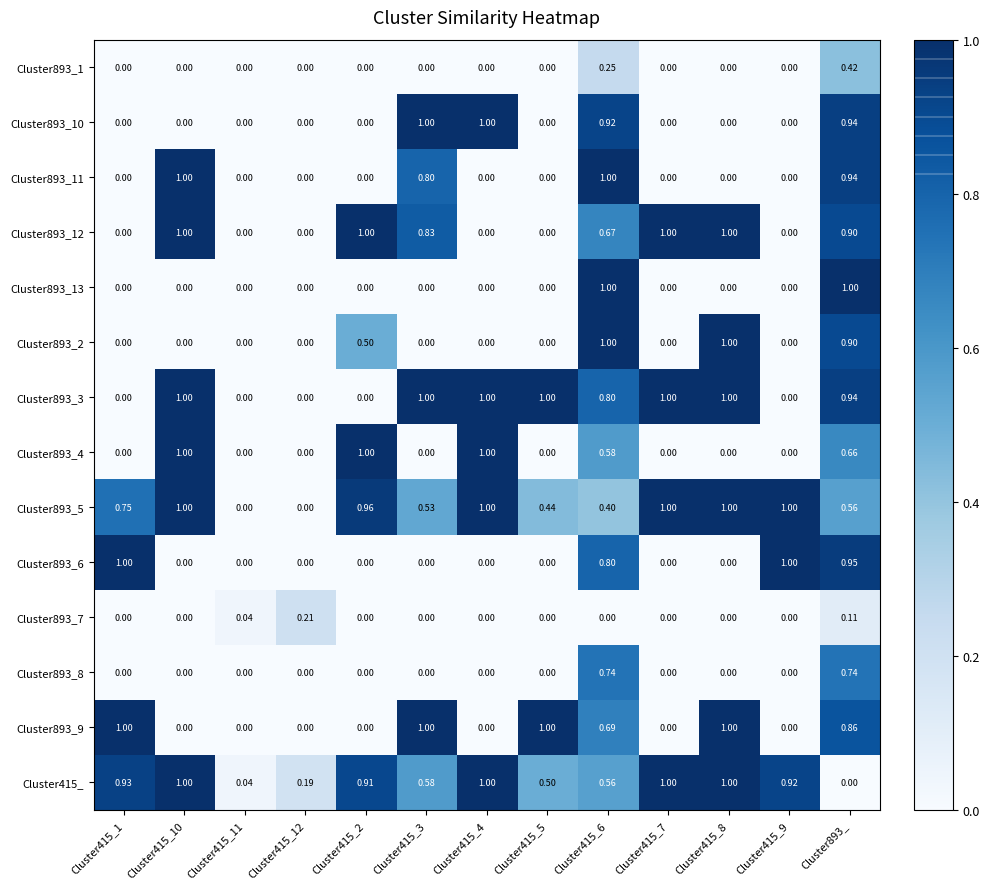

Reading right to left, list all the values displayed in this chart.

Cluster893_1: Cluster893_=0.4	Cluster415_9=0.0	Cluster415_8=0.0	Cluster415_7=0.0	Cluster415_6=0.2	Cluster415_5=0.0	Cluster415_4=0.0	Cluster415_3=0.0	Cluster415_2=0.0	Cluster415_12=0.0	Cluster415_11=0.0	Cluster415_10=0.0	Cluster415_1=0.0
Cluster893_10: Cluster893_=0.9	Cluster415_9=0.0	Cluster415_8=0.0	Cluster415_7=0.0	Cluster415_6=0.9	Cluster415_5=0.0	Cluster415_4=1.0	Cluster415_3=1.0	Cluster415_2=0.0	Cluster415_12=0.0	Cluster415_11=0.0	Cluster415_10=0.0	Cluster415_1=0.0
Cluster893_11: Cluster893_=0.9	Cluster415_9=0.0	Cluster415_8=0.0	Cluster415_7=0.0	Cluster415_6=1.0	Cluster415_5=0.0	Cluster415_4=0.0	Cluster415_3=0.8	Cluster415_2=0.0	Cluster415_12=0.0	Cluster415_11=0.0	Cluster415_10=1.0	Cluster415_1=0.0
Cluster893_12: Cluster893_=0.9	Cluster415_9=0.0	Cluster415_8=1.0	Cluster415_7=1.0	Cluster415_6=0.7	Cluster415_5=0.0	Cluster415_4=0.0	Cluster415_3=0.8	Cluster415_2=1.0	Cluster415_12=0.0	Cluster415_11=0.0	Cluster415_10=1.0	Cluster415_1=0.0
Cluster893_13: Cluster893_=1.0	Cluster415_9=0.0	Cluster415_8=0.0	Cluster415_7=0.0	Cluster415_6=1.0	Cluster415_5=0.0	Cluster415_4=0.0	Cluster415_3=0.0	Cluster415_2=0.0	Cluster415_12=0.0	Cluster415_11=0.0	Cluster415_10=0.0	Cluster415_1=0.0
Cluster893_2: Cluster893_=0.9	Cluster415_9=0.0	Cluster415_8=1.0	Cluster415_7=0.0	Cluster415_6=1.0	Cluster415_5=0.0	Cluster415_4=0.0	Cluster415_3=0.0	Cluster415_2=0.5	Cluster415_12=0.0	Cluster415_11=0.0	Cluster415_10=0.0	Cluster415_1=0.0
Cluster893_3: Cluster893_=0.9	Cluster415_9=0.0	Cluster415_8=1.0	Cluster415_7=1.0	Cluster415_6=0.8	Cluster415_5=1.0	Cluster415_4=1.0	Cluster415_3=1.0	Cluster415_2=0.0	Cluster415_12=0.0	Cluster415_11=0.0	Cluster415_10=1.0	Cluster415_1=0.0
Cluster893_4: Cluster893_=0.7	Cluster415_9=0.0	Cluster415_8=0.0	Cluster415_7=0.0	Cluster415_6=0.6	Cluster415_5=0.0	Cluster415_4=1.0	Cluster415_3=0.0	Cluster415_2=1.0	Cluster415_12=0.0	Cluster415_11=0.0	Cluster415_10=1.0	Cluster415_1=0.0
Cluster893_5: Cluster893_=0.6	Cluster415_9=1.0	Cluster415_8=1.0	Cluster415_7=1.0	Cluster415_6=0.4	Cluster415_5=0.4	Cluster415_4=1.0	Cluster415_3=0.5	Cluster415_2=1.0	Cluster415_12=0.0	Cluster415_11=0.0	Cluster415_10=1.0	Cluster415_1=0.8
Cluster893_6: Cluster893_=0.9	Cluster415_9=1.0	Cluster415_8=0.0	Cluster415_7=0.0	Cluster415_6=0.8	Cluster415_5=0.0	Cluster415_4=0.0	Cluster415_3=0.0	Cluster415_2=0.0	Cluster415_12=0.0	Cluster415_11=0.0	Cluster415_10=0.0	Cluster415_1=1.0
Cluster893_7: Cluster893_=0.1	Cluster415_9=0.0	Cluster415_8=0.0	Cluster415_7=0.0	Cluster415_6=0.0	Cluster415_5=0.0	Cluster415_4=0.0	Cluster415_3=0.0	Cluster415_2=0.0	Cluster415_12=0.2	Cluster415_11=0.0	Cluster415_10=0.0	Cluster415_1=0.0
Cluster893_8: Cluster893_=0.7	Cluster415_9=0.0	Cluster415_8=0.0	Cluster415_7=0.0	Cluster415_6=0.7	Cluster415_5=0.0	Cluster415_4=0.0	Cluster415_3=0.0	Cluster415_2=0.0	Cluster415_12=0.0	Cluster415_11=0.0	Cluster415_10=0.0	Cluster415_1=0.0
Cluster893_9: Cluster893_=0.9	Cluster415_9=0.0	Cluster415_8=1.0	Cluster415_7=0.0	Cluster415_6=0.7	Cluster415_5=1.0	Cluster415_4=0.0	Cluster415_3=1.0	Cluster415_2=0.0	Cluster415_12=0.0	Cluster415_11=0.0	Cluster415_10=0.0	Cluster415_1=1.0
Cluster415_: Cluster893_=0.0	Cluster415_9=0.9	Cluster415_8=1.0	Cluster415_7=1.0	Cluster415_6=0.6	Cluster415_5=0.5	Cluster415_4=1.0	Cluster415_3=0.6	Cluster415_2=0.9	Cluster415_12=0.2	Cluster415_11=0.0	Cluster415_10=1.0	Cluster415_1=0.9